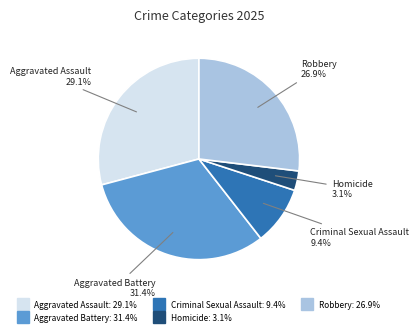

How many slices are in this pie chart?

5